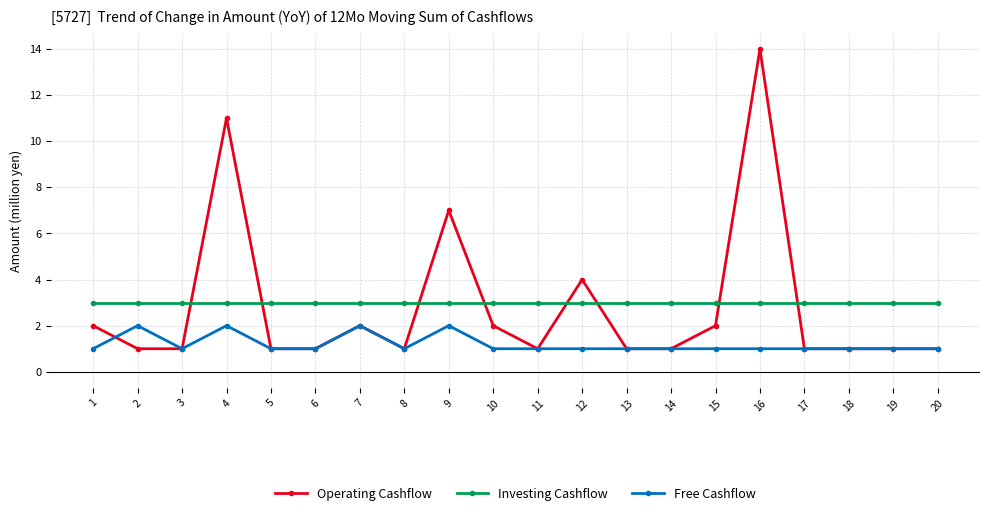

Which series has the largest range (max minus min)?

Operating Cashflow